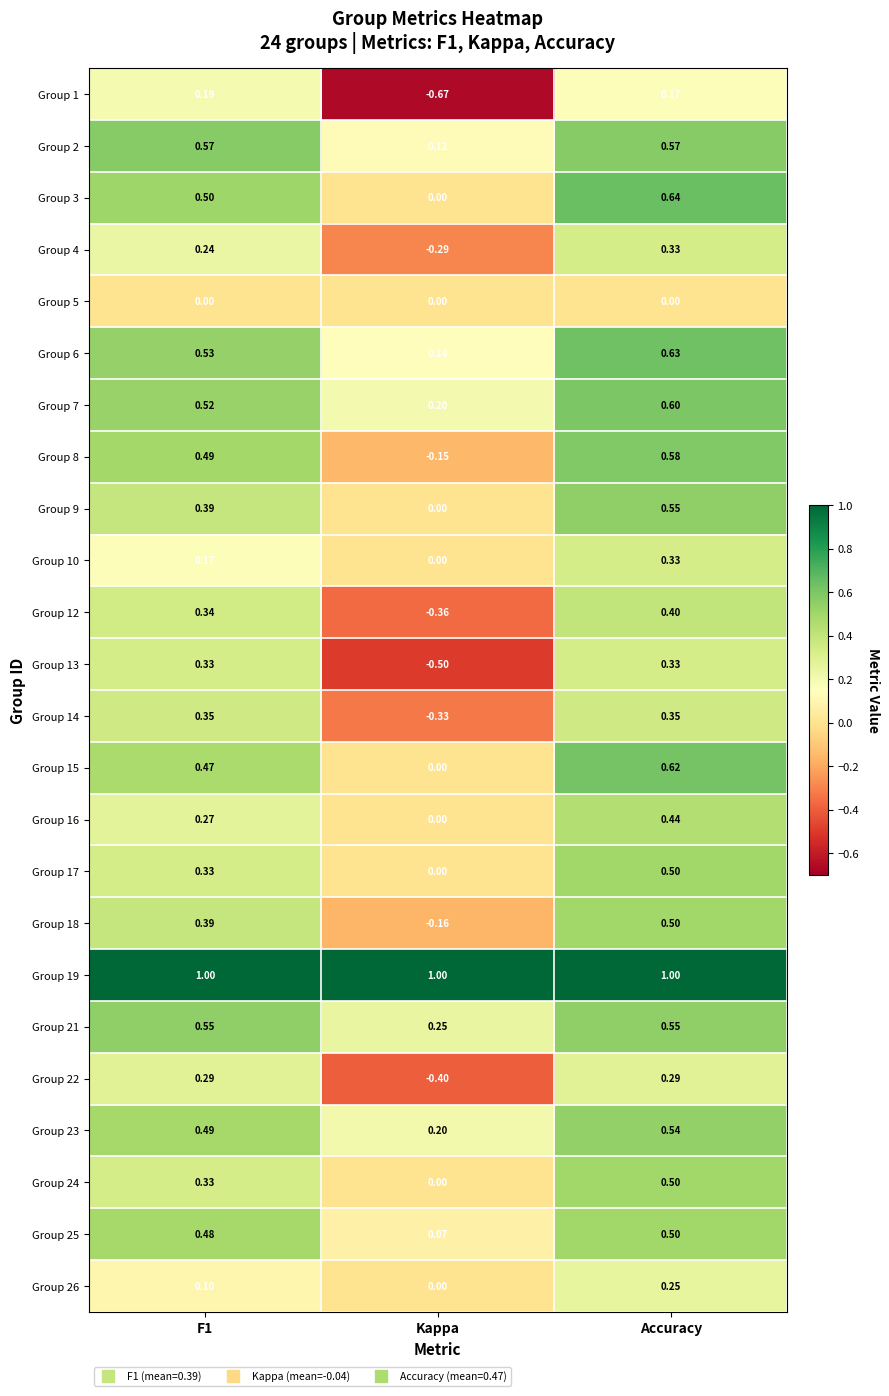

What is the difference between the highest and lowest values at Kappa?

1.7